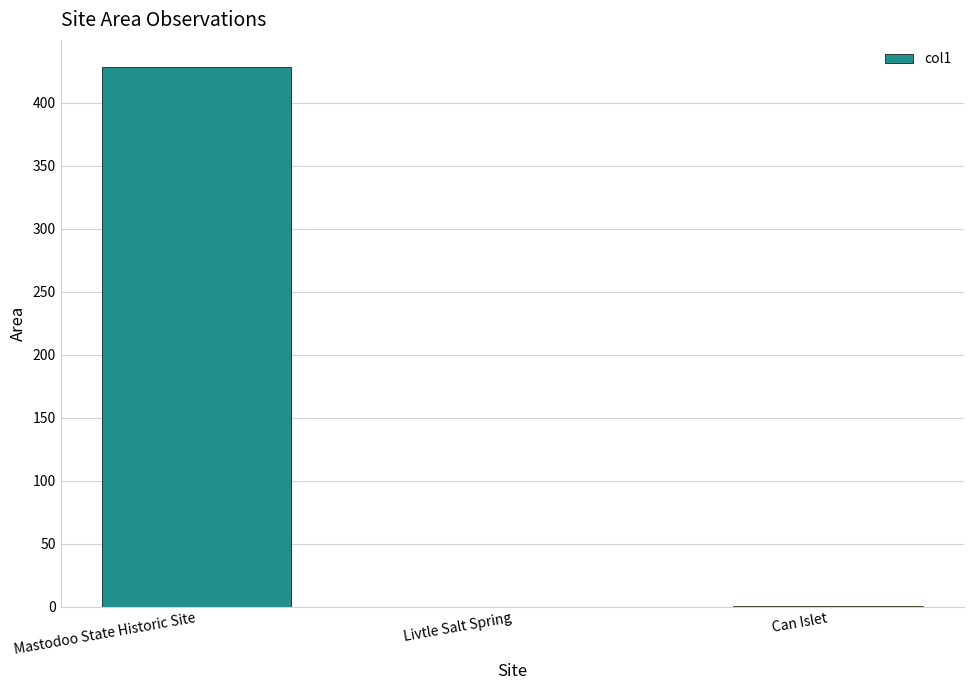

What is the change in value from Mastodoo State Historic Site to Can Islet?

-427.5